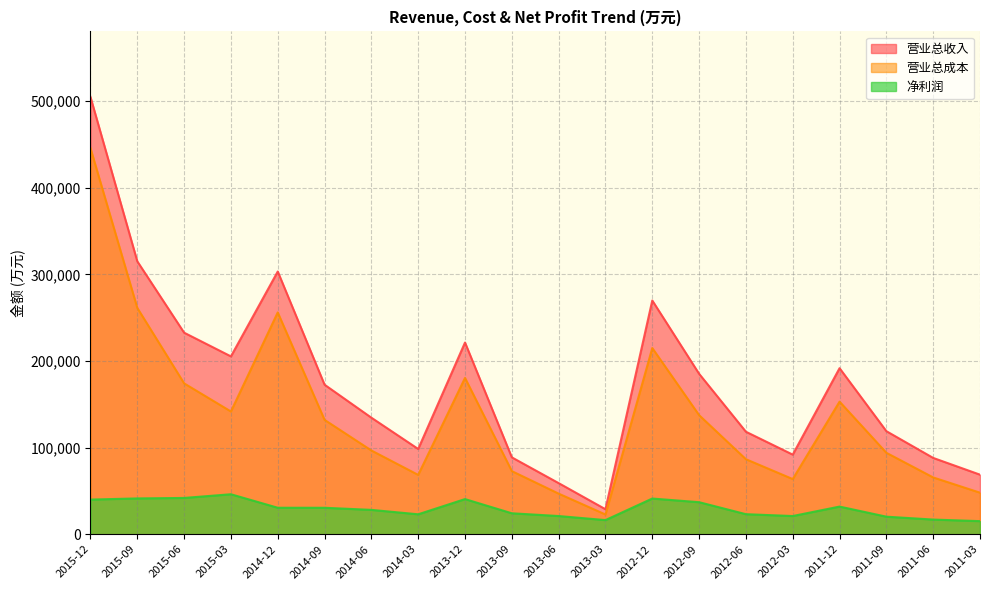

What is the label of the 4th point from the left?

2015-03